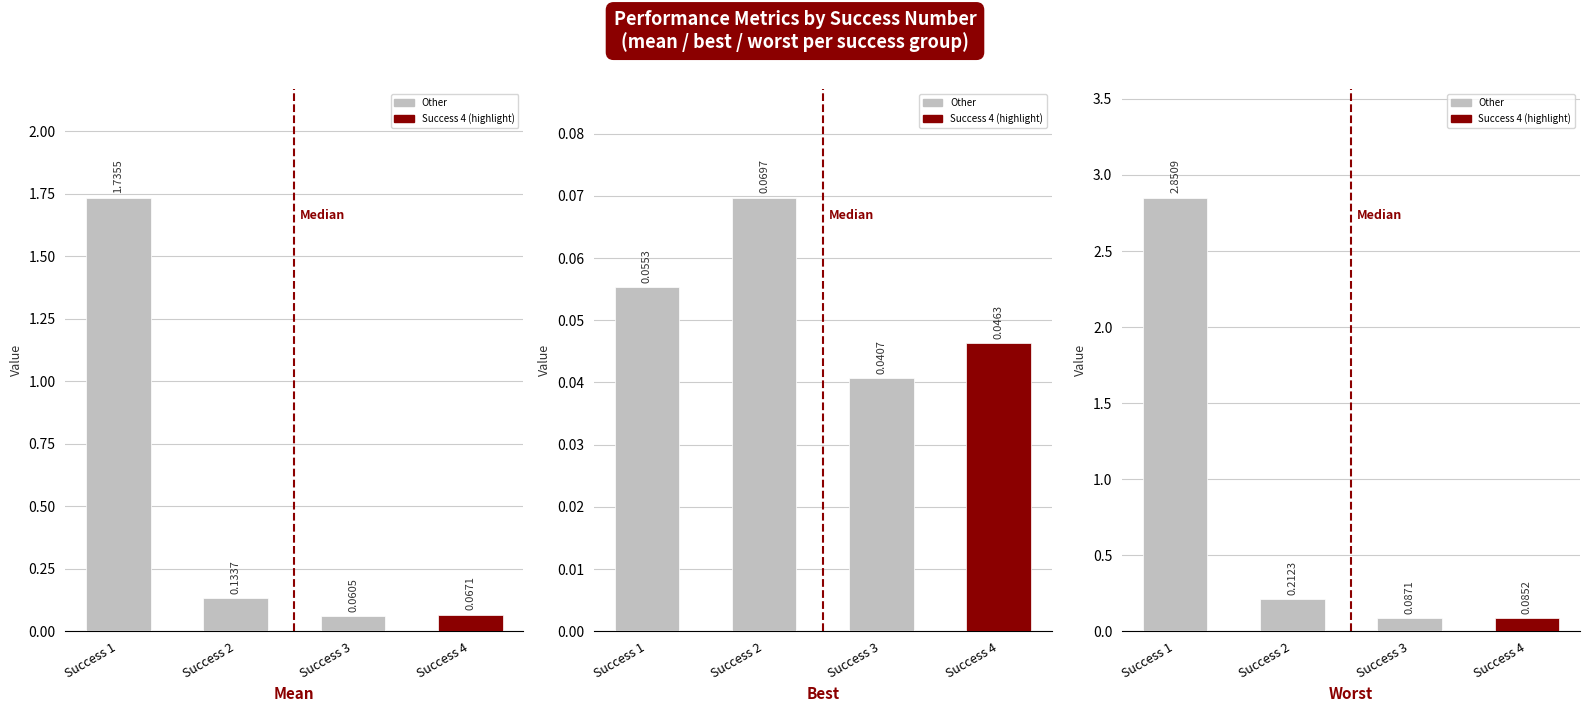

List the series in order of their peak value, lowest first.

Best, Mean, Worst